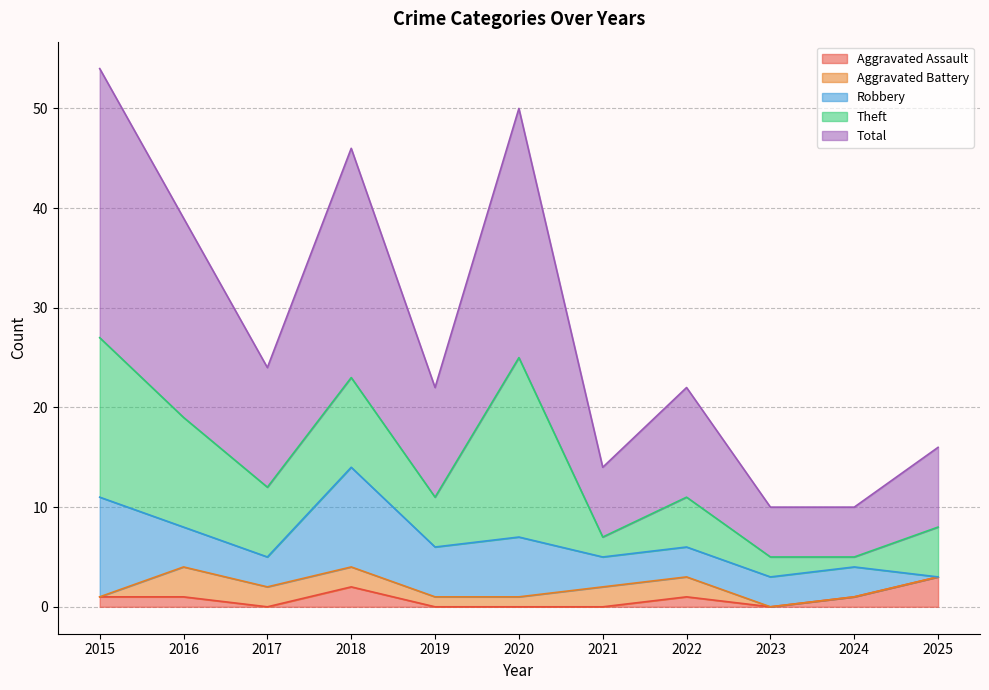

What is the greatest value displayed?

27